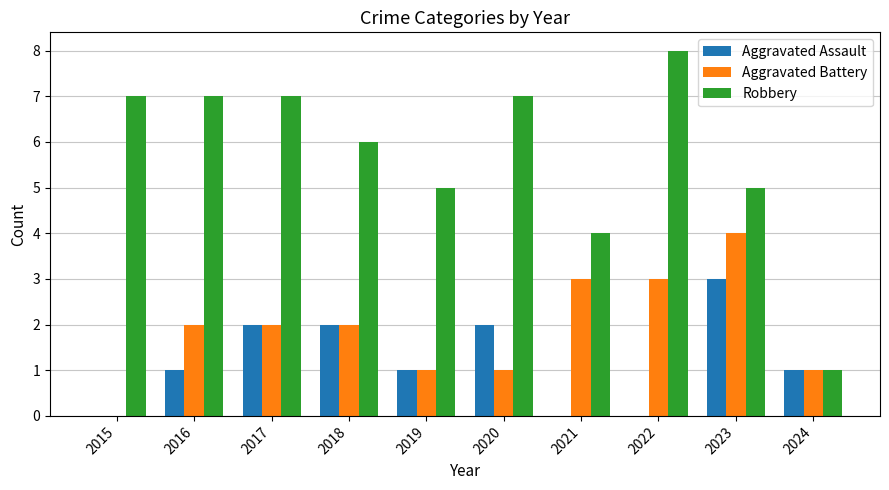

What is the sum of the Aggravated Battery values at 2015 and 2023?

4